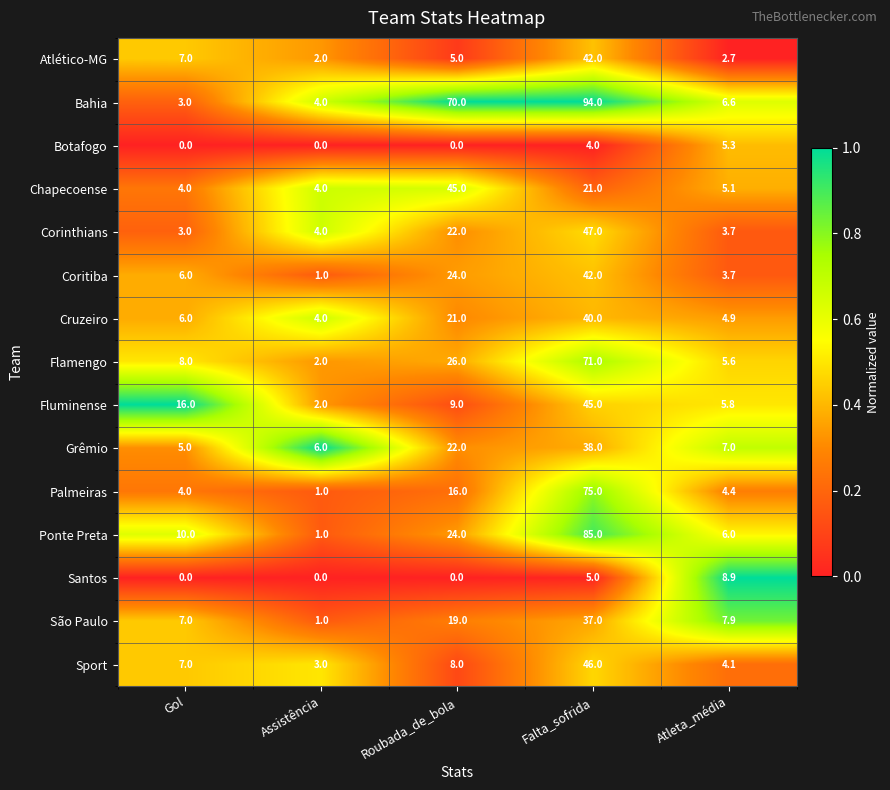

At how many categories does at least one series exceed 0?

5